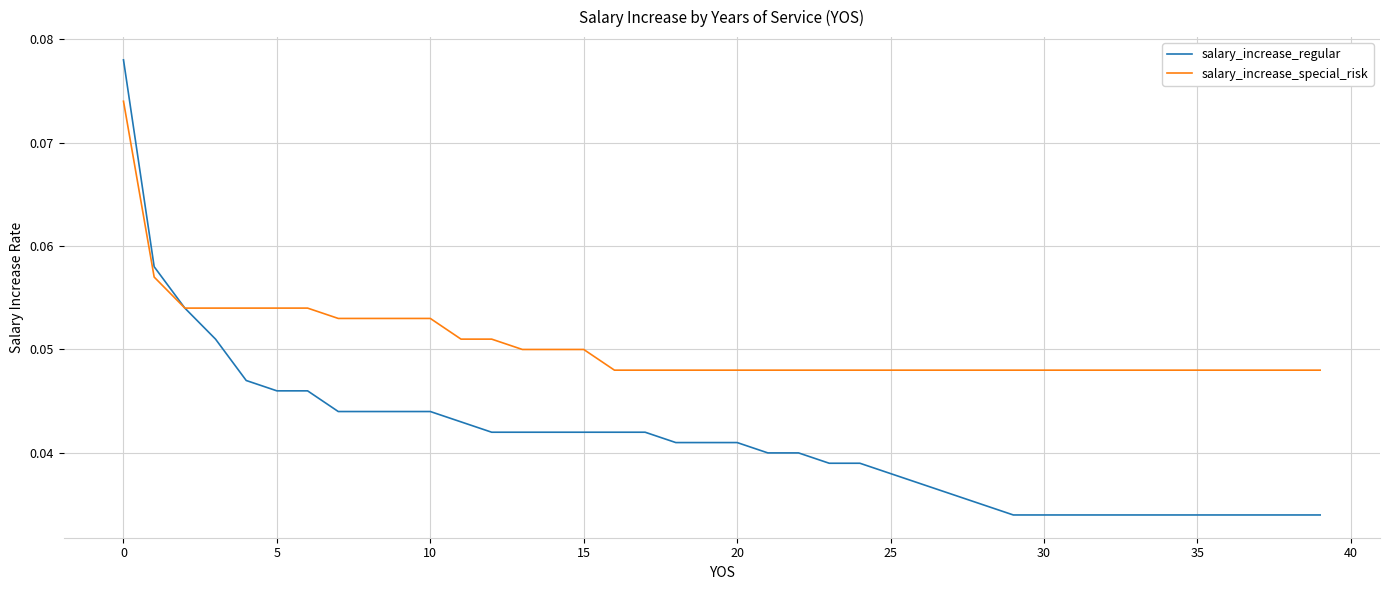

At how many categories does at least one series exceed 0?

40